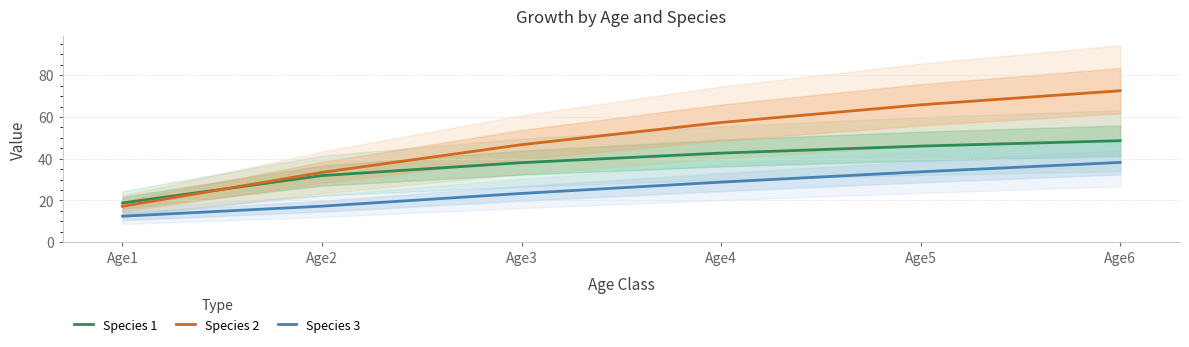

Between Age4 and Age1, which is larger?

Age4